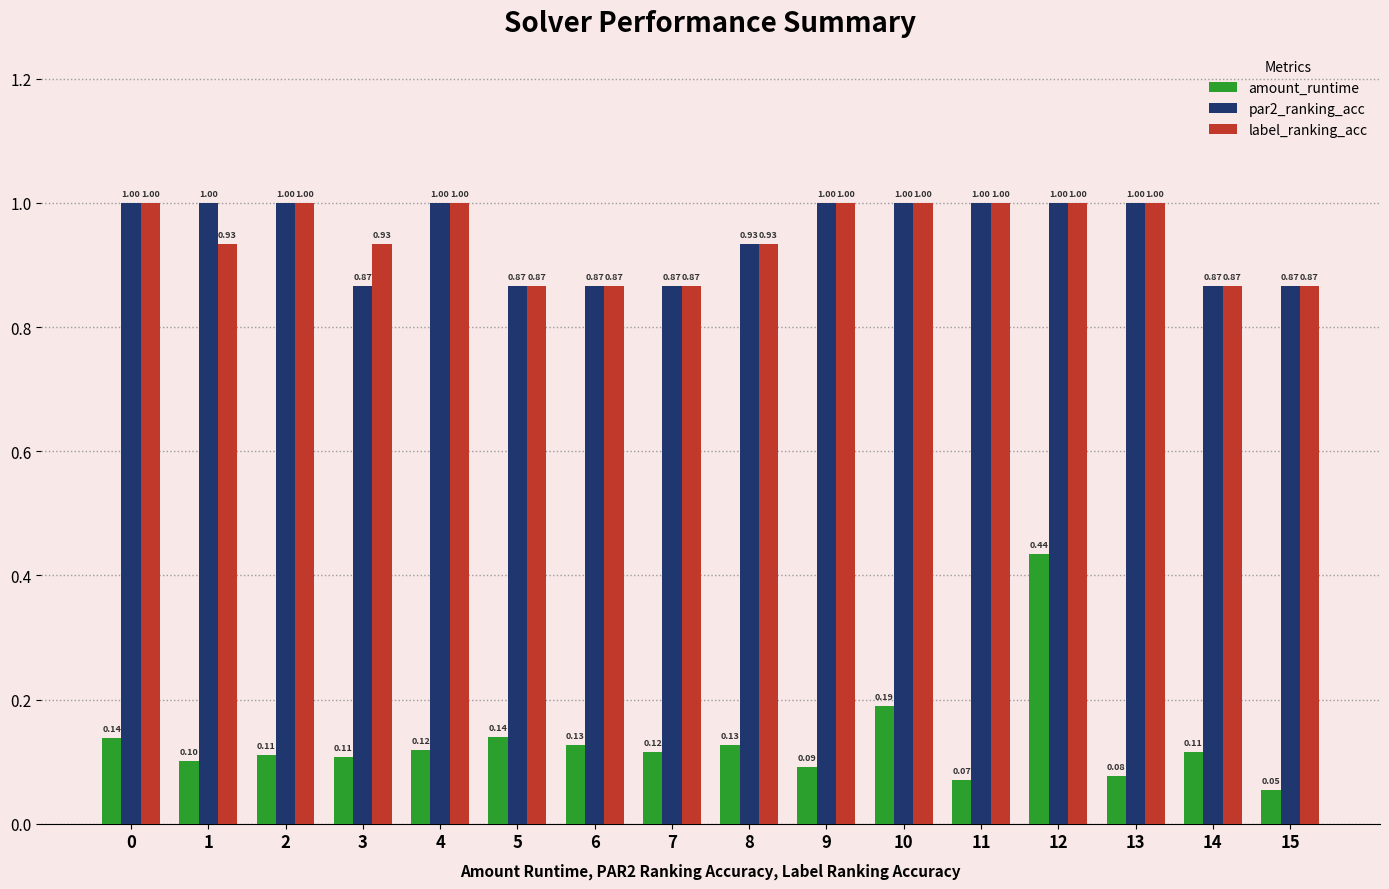

Is it true that amount_runtime equals 0.2 at 2?

False